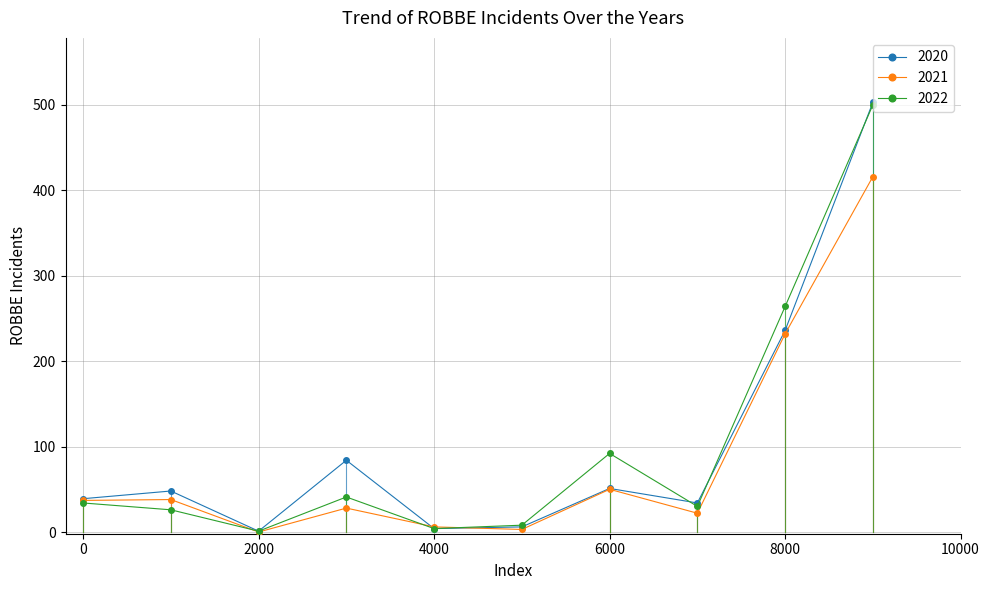

Which series has the widest spread of values?

2020